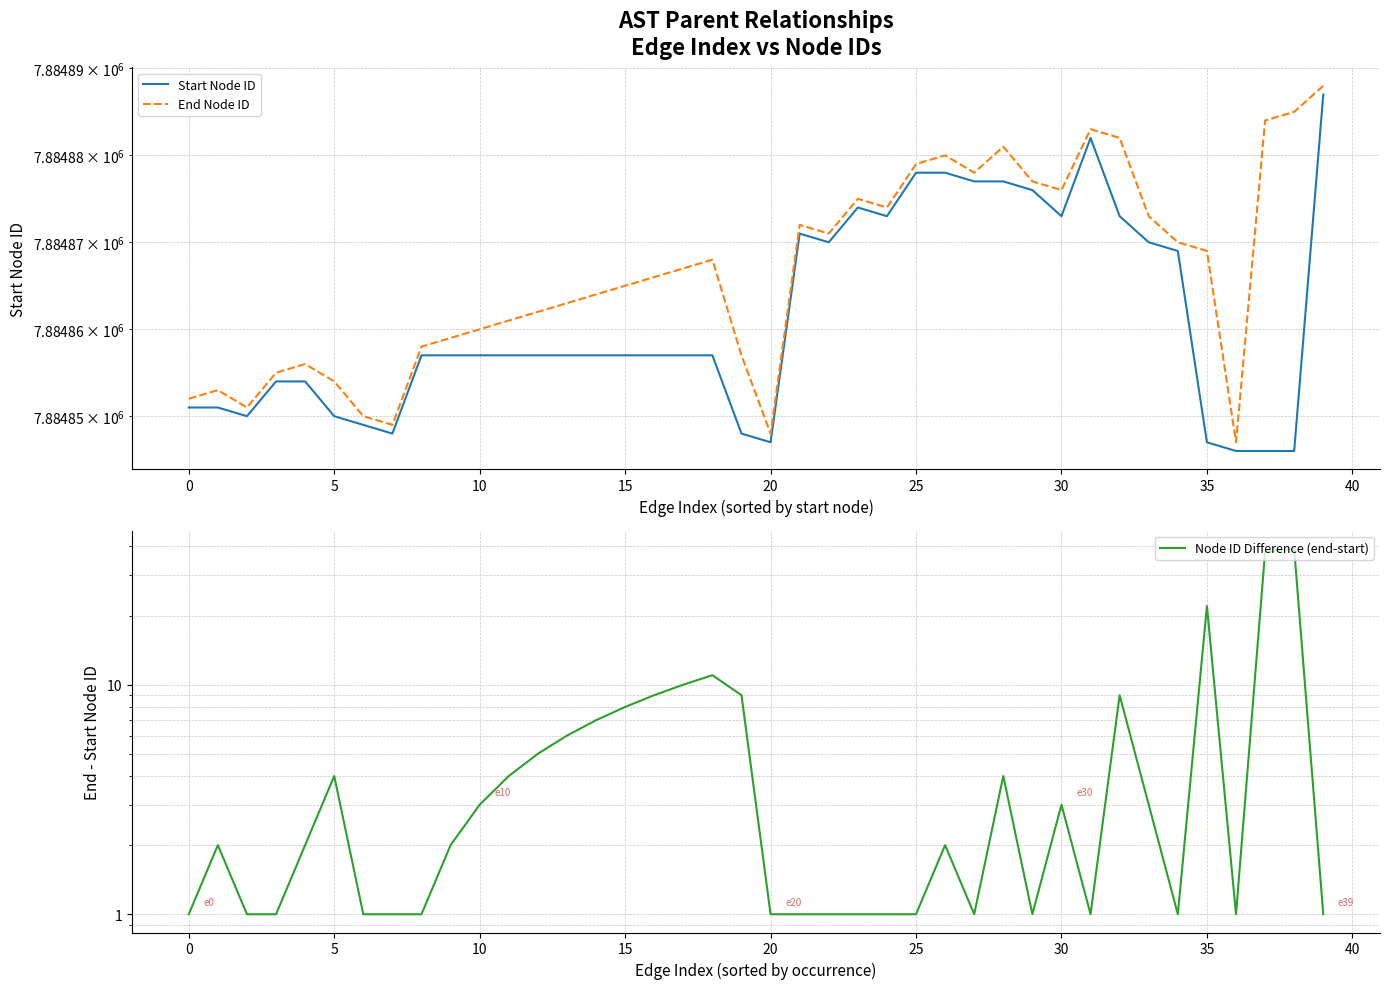

What is the sum of all Start Node ID values?

315394442